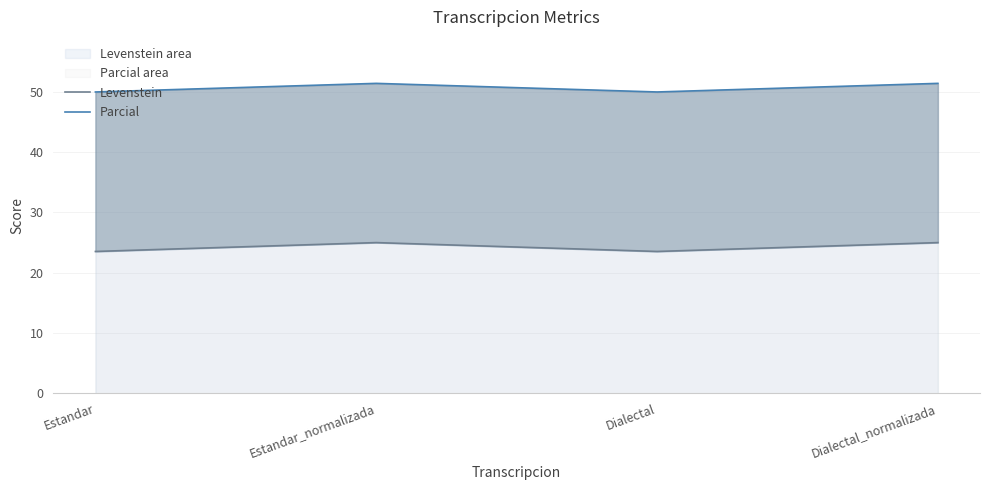

What is the maximum value shown in the chart?

51.4